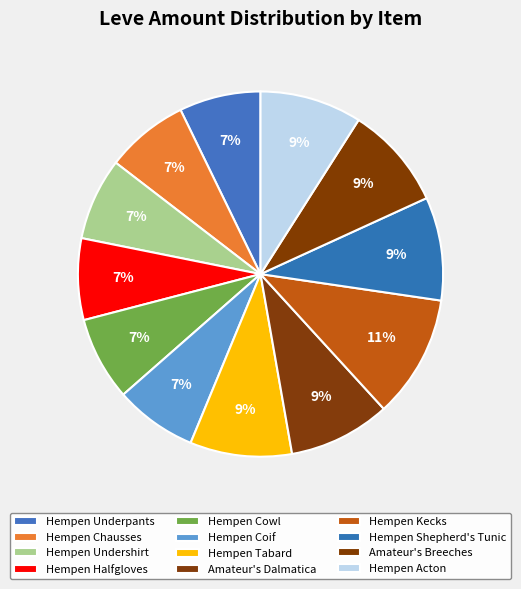

How many segments does this pie chart have?

12